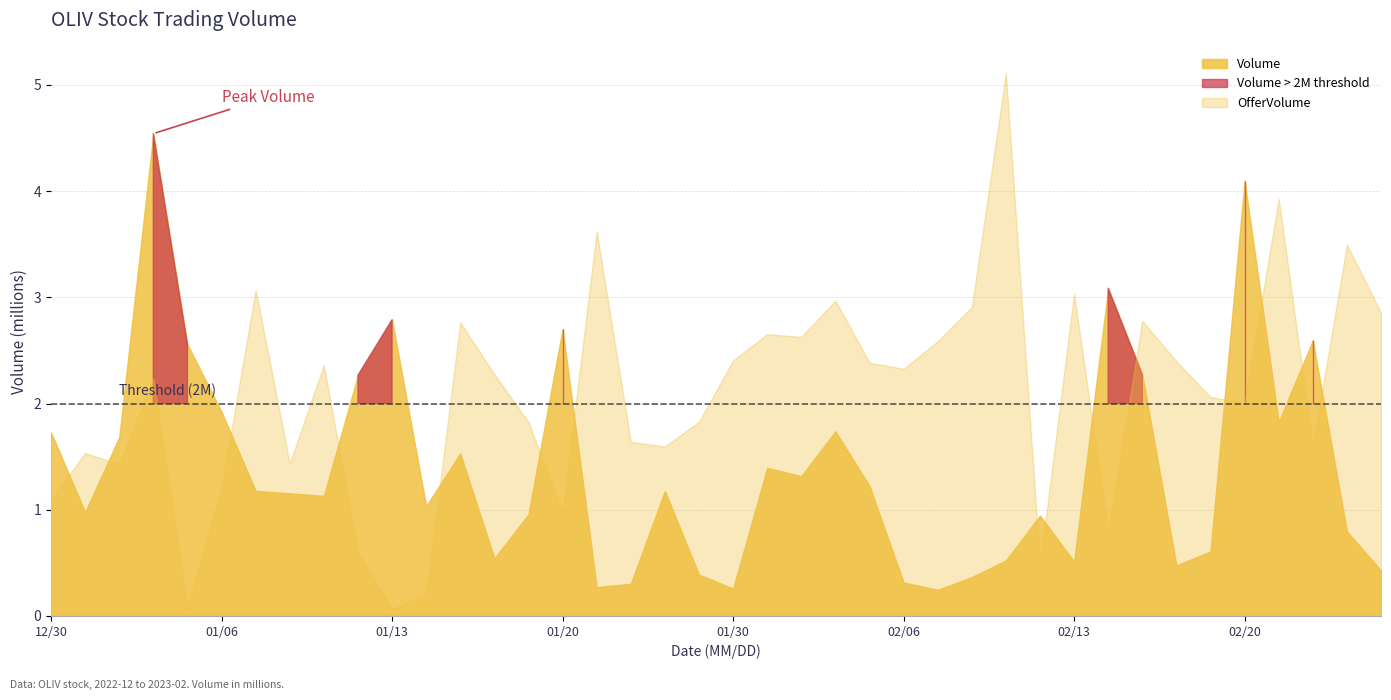

True or false: OfferVolume has a value of 945113 at 20230110.

False